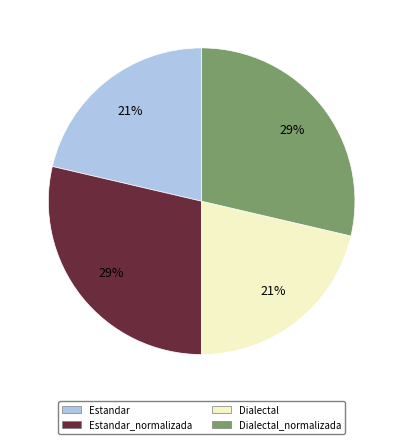

To the nearest percent, what is the combined percentage of Dialectal and Estandar_normalizada?

50%